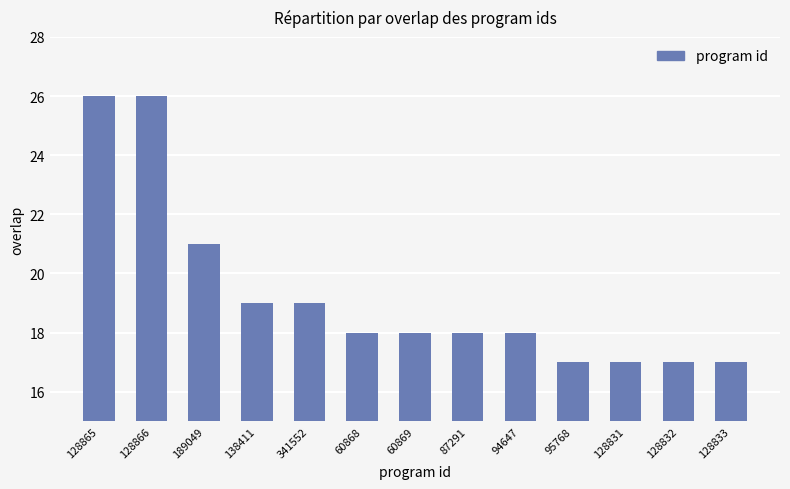

Reading left to right, extract all data points from this chart.

26	26	21	19	19	18	18	18	18	17	17	17	17